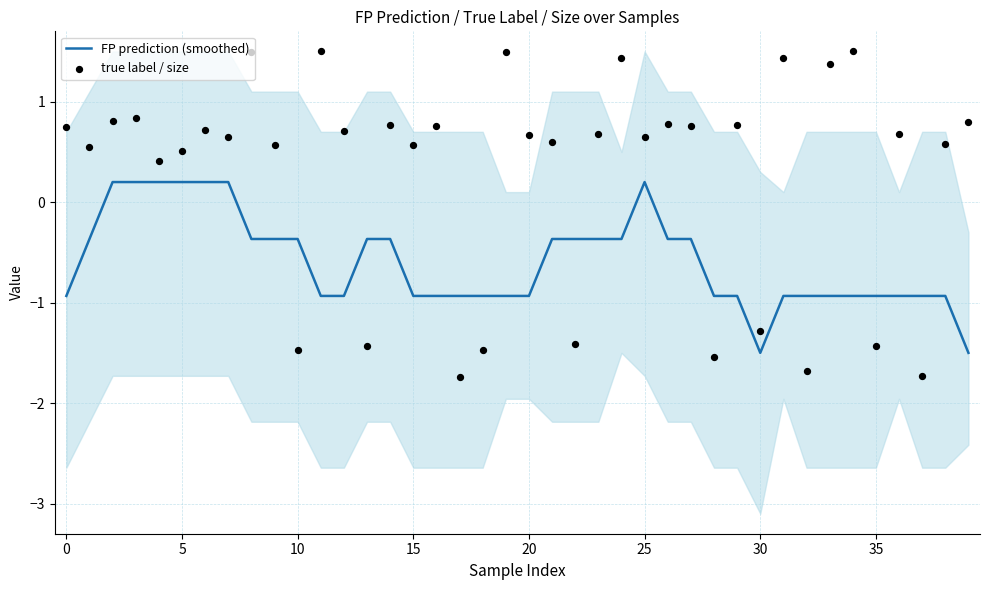

Which series has the largest Y range (max minus min)?

true label / size